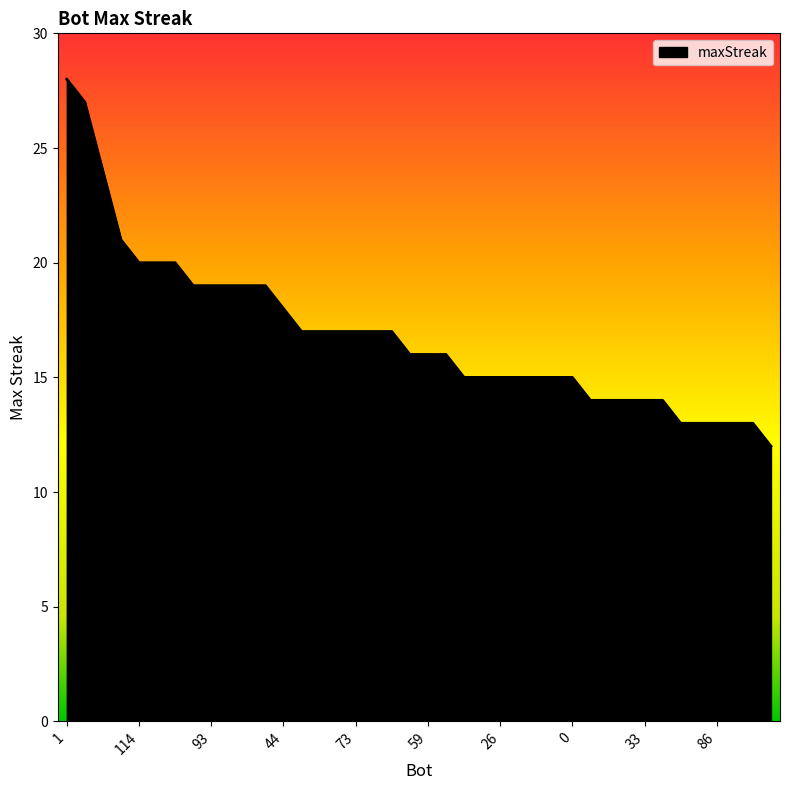

What is the difference between the maximum and minimum values?

16